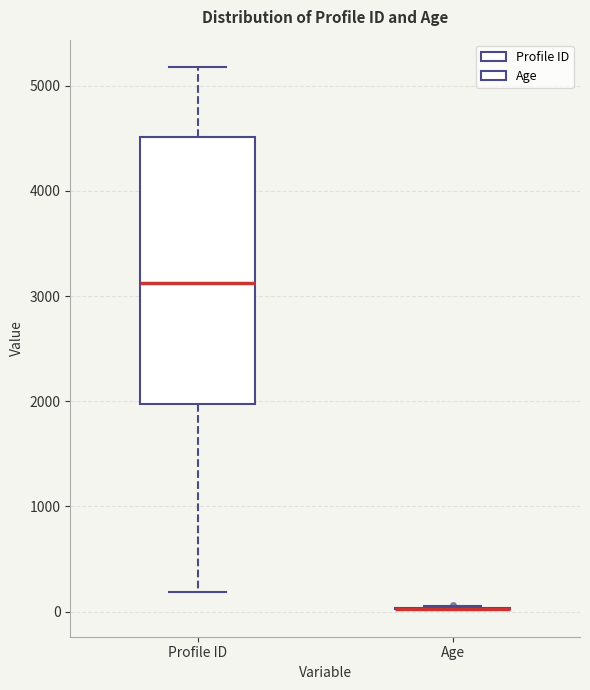

Reading left to right, read every box against the y-axis: the position of its median line, the range the box covers, and the ends of its whiskers. The values are not printed on the chart, so give them approximately, as read against the axis.

Profile ID: median 3100, box 2000 to 4500, whiskers 200 to 5200
Age: box collapsed to a line at 0, whiskers 0 to 100